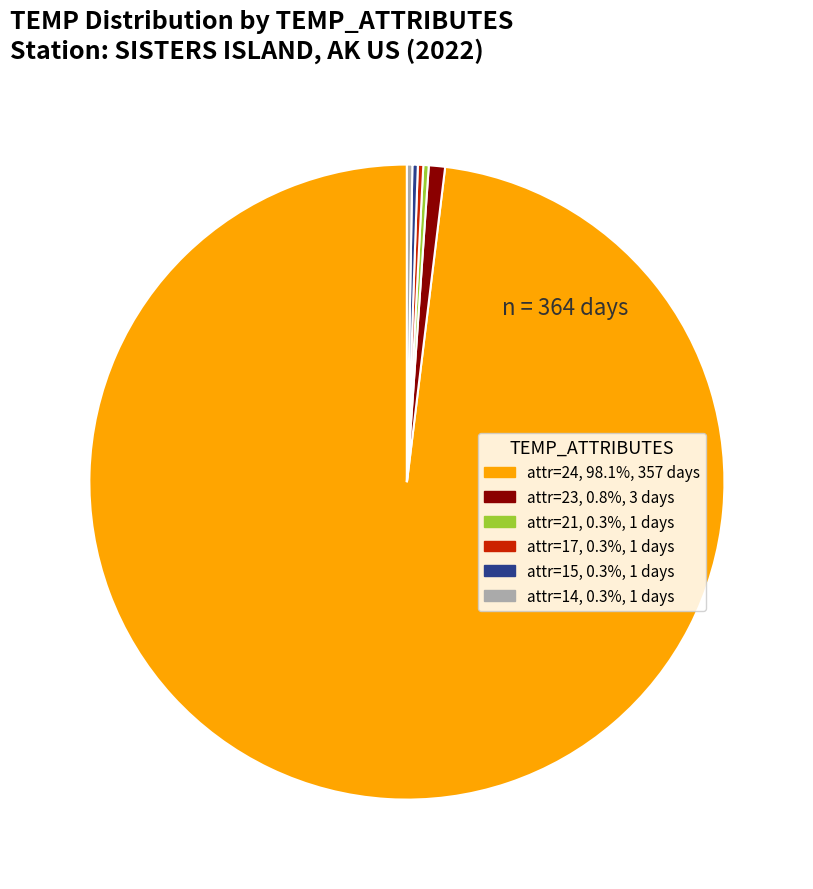

Is there a majority slice in this chart?

Yes